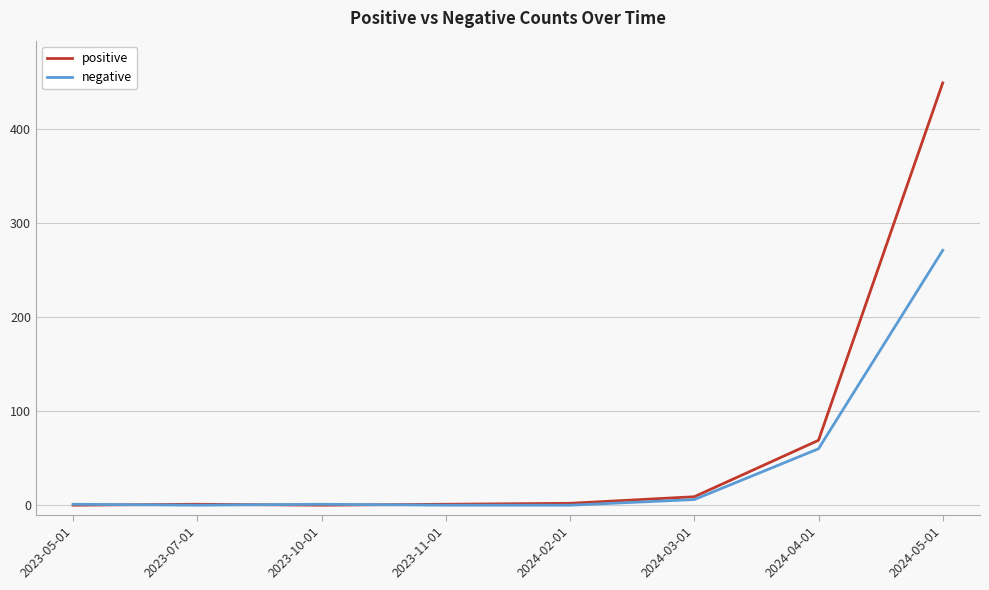

Which series ends up on top after the final intersection of positive and negative?

positive